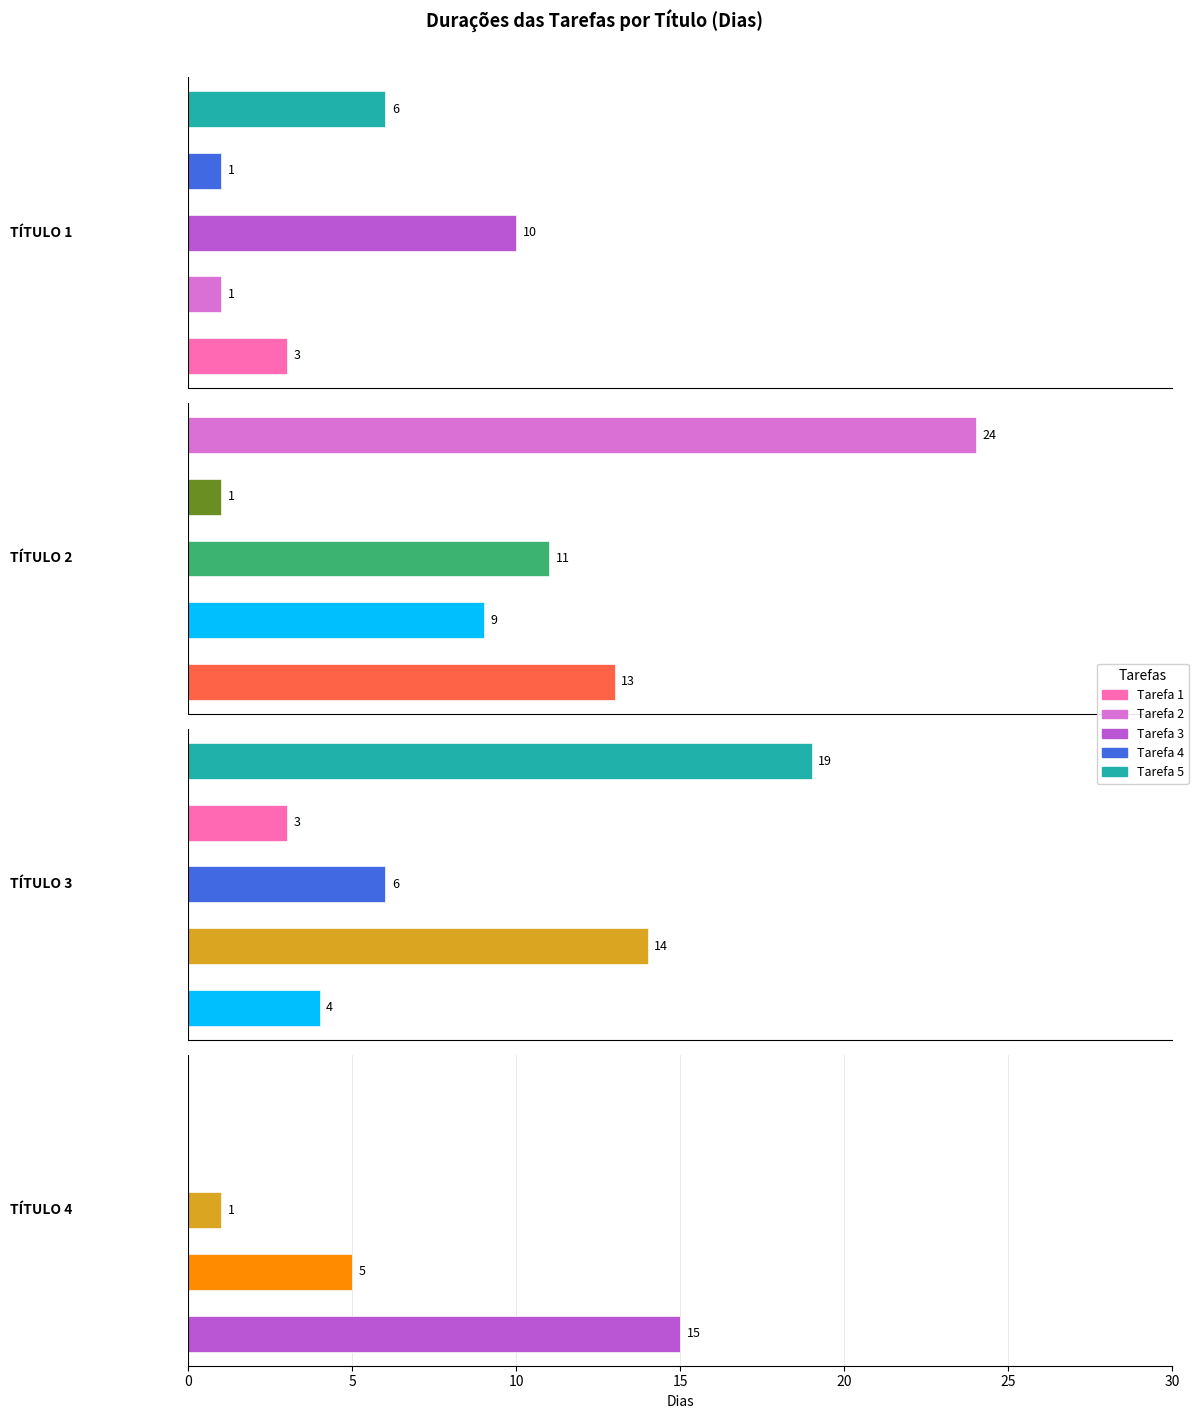

What is the difference between the TÍTULO 4 values at Tarefa 2 and Tarefa 5?

5